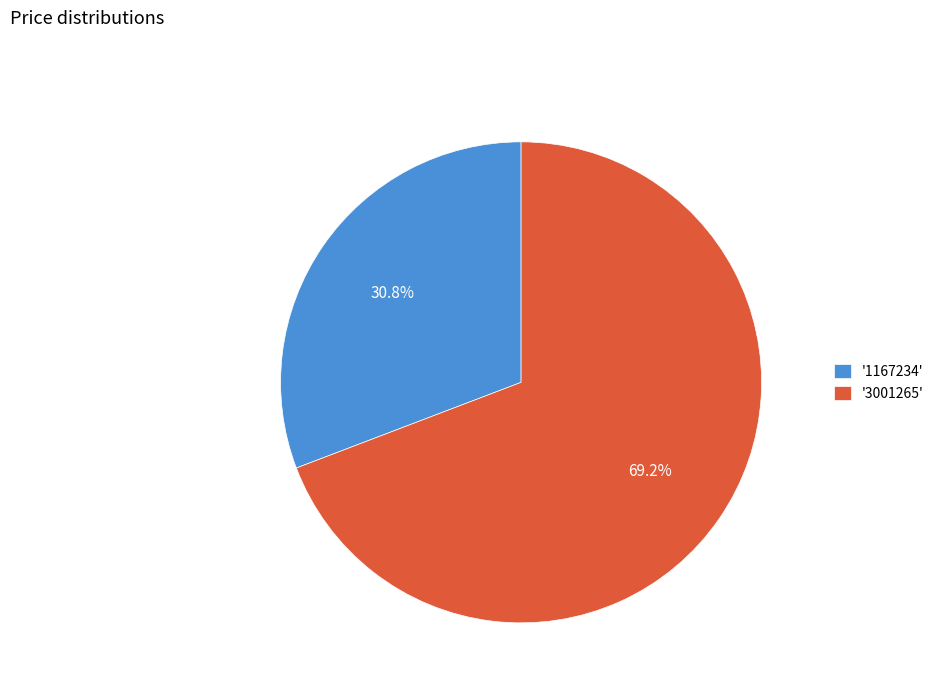

Between '1167234' and '3001265', which is larger?

'3001265'